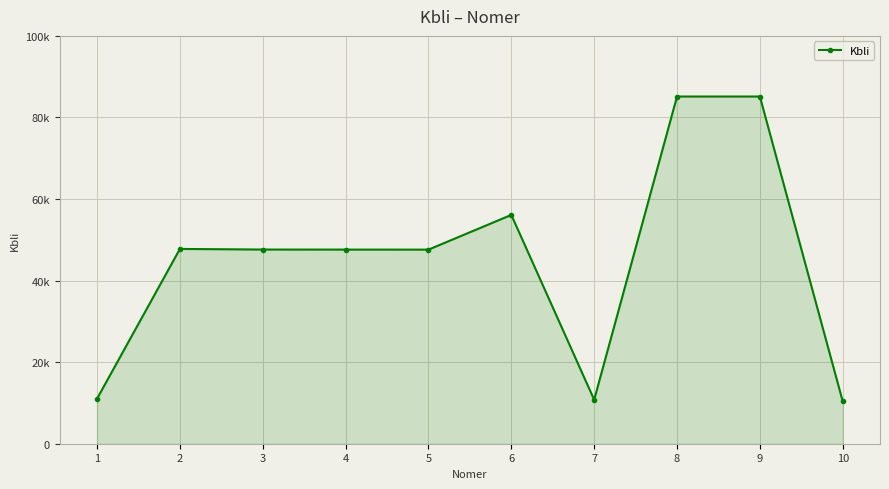

Does the chart have visible grid lines?

Yes